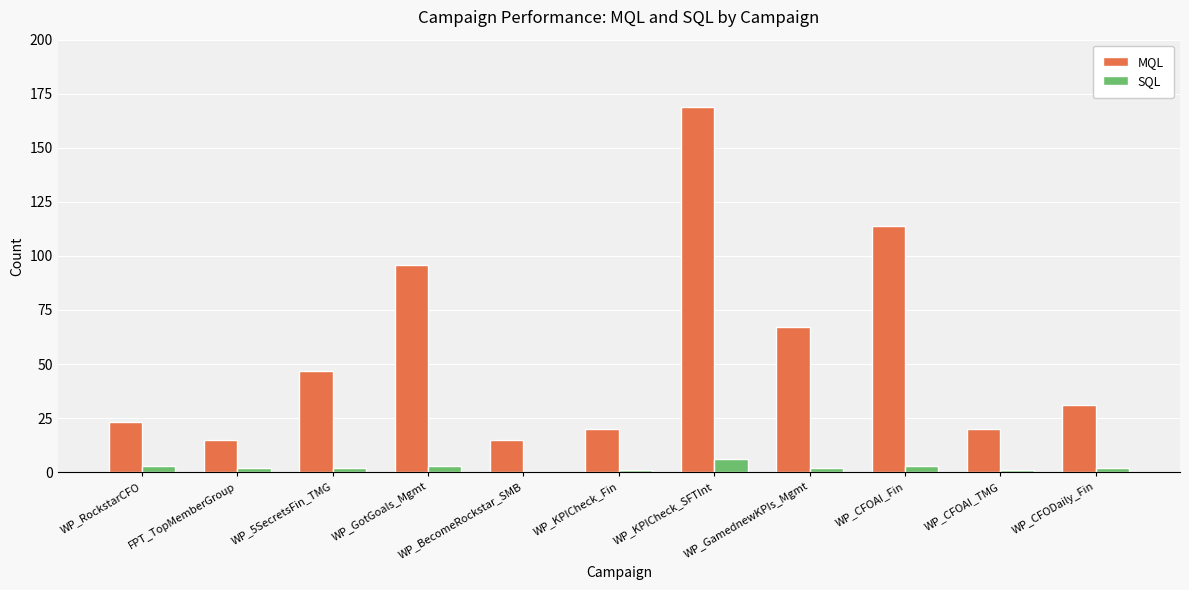

What is the approximate value of SQL at FPT_TopMemberGroup?

2